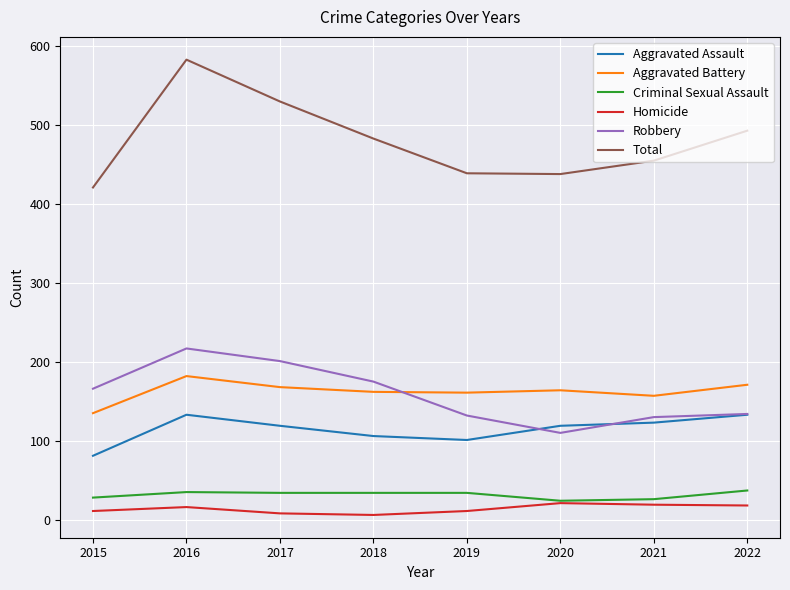

Which series has the largest total across all categories?

Total